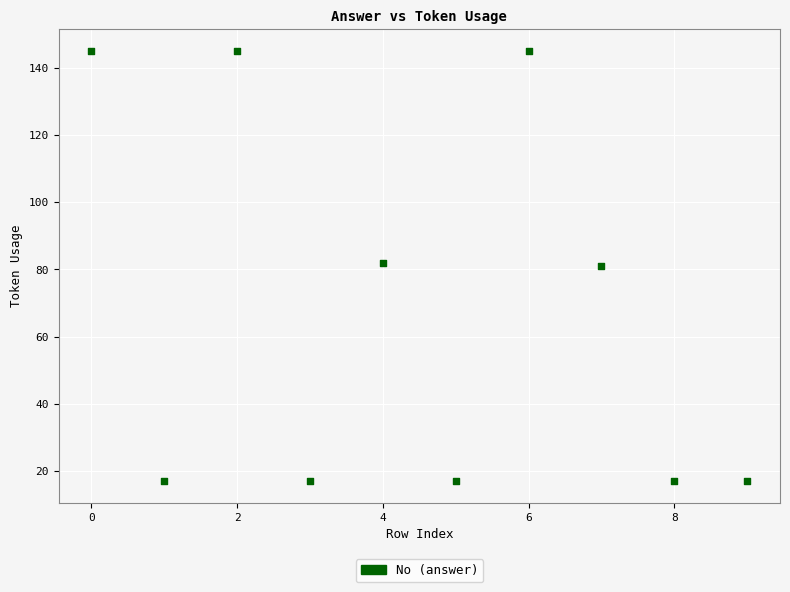

What is the range of Y values (max minus min)?

128